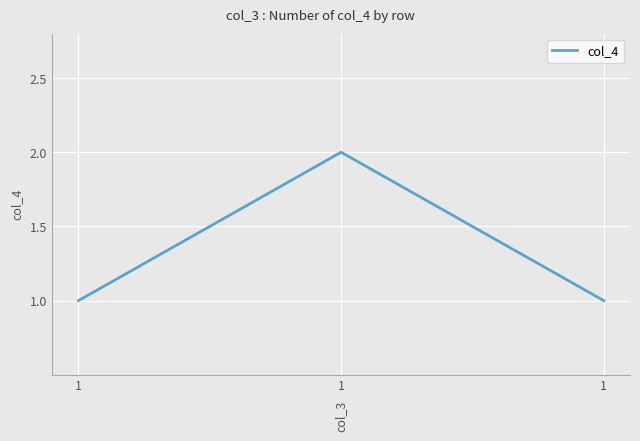

Is this an area chart (filled region under the line)?

No